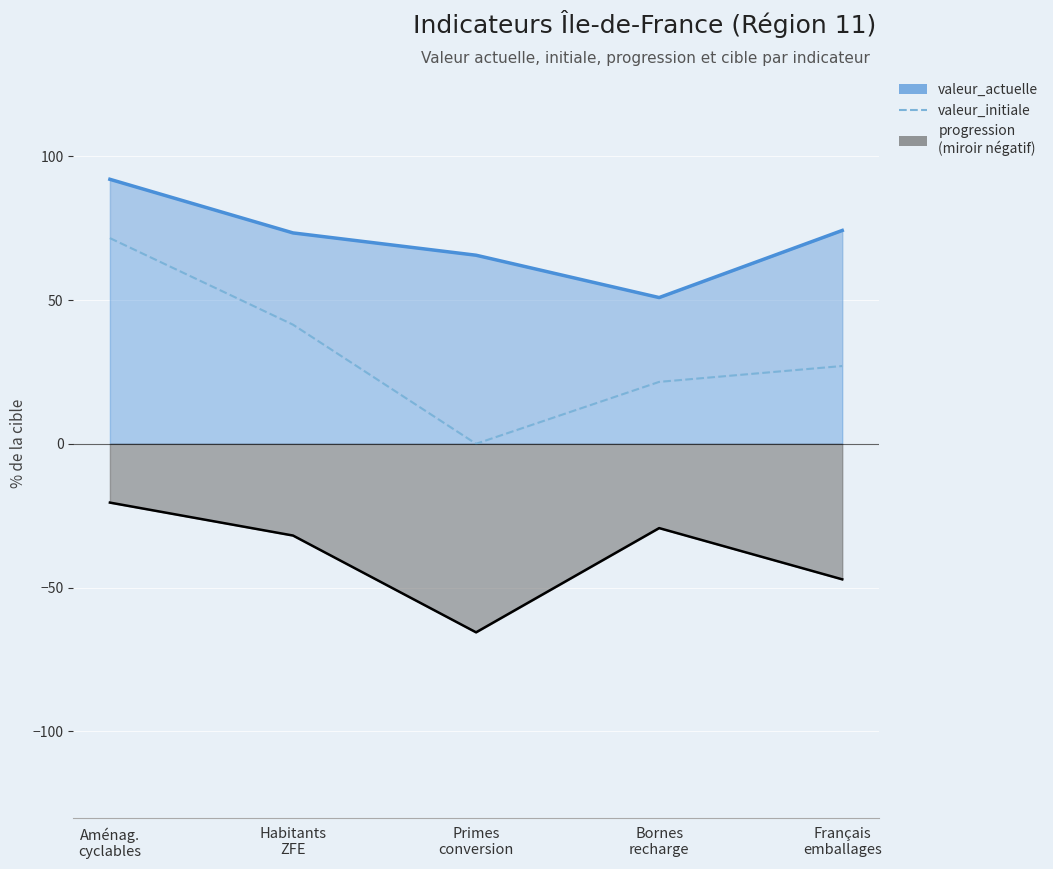

What is the difference between the progression values at Bornes
recharge and Habitants
ZFE?

2.6